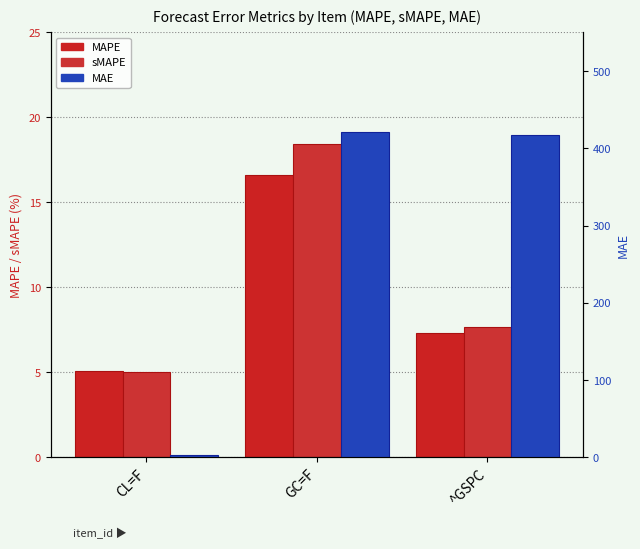

How many bars are there in each group?

3